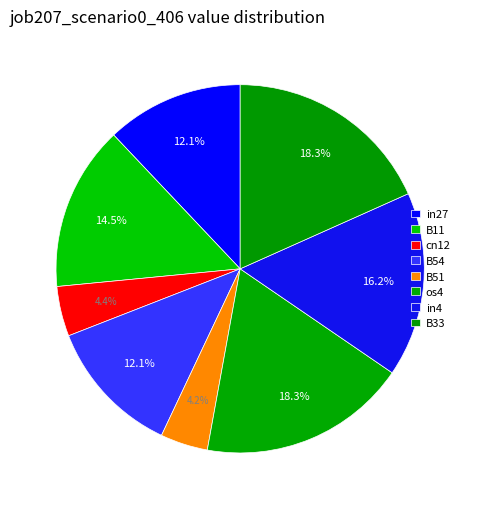

How many segments does this pie chart have?

8